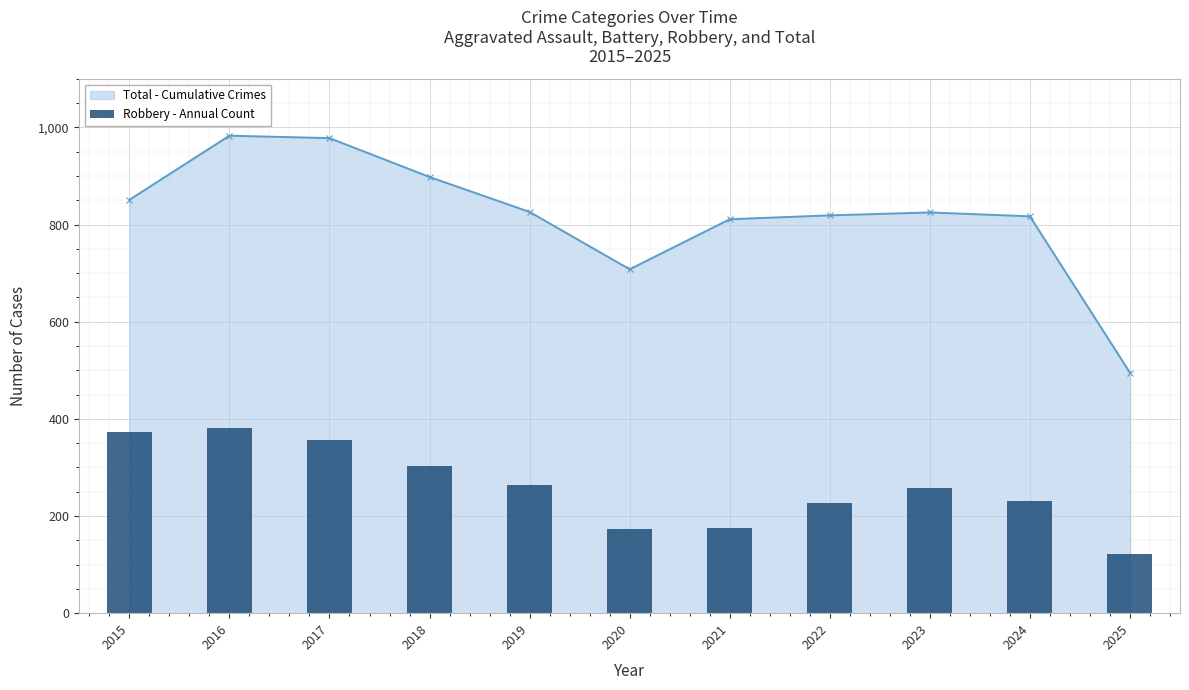

Rank the categories by value from lowest to highest.

2025, 2020, 2021, 2022, 2024, 2023, 2019, 2018, 2017, 2015, 2016